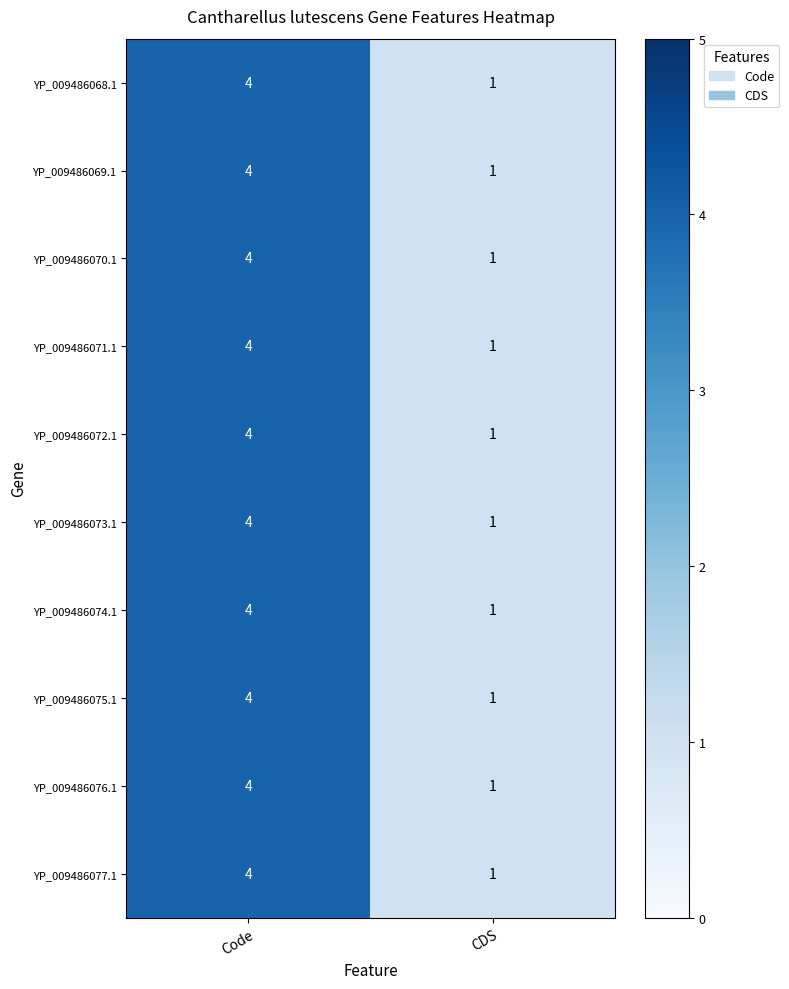

True or false: YP_009486075.1 has a value of 1 at CDS.

True